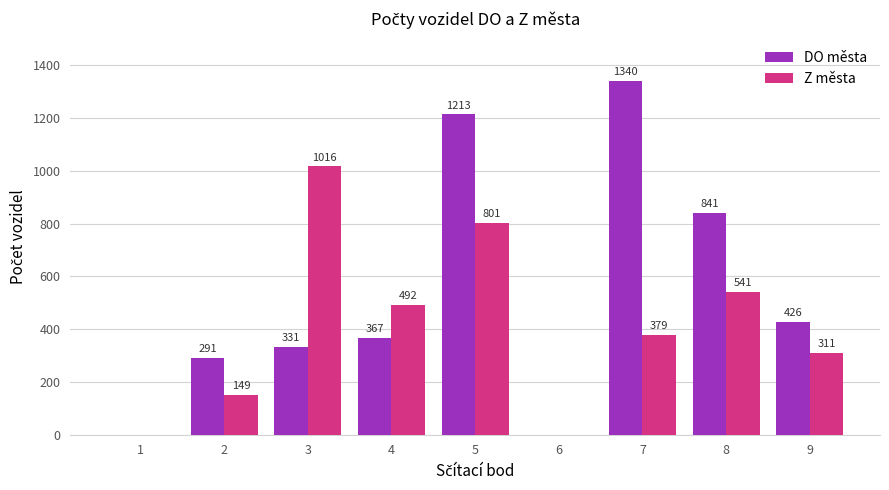

What is the sum of the Z města values at 3 and 5?

1817